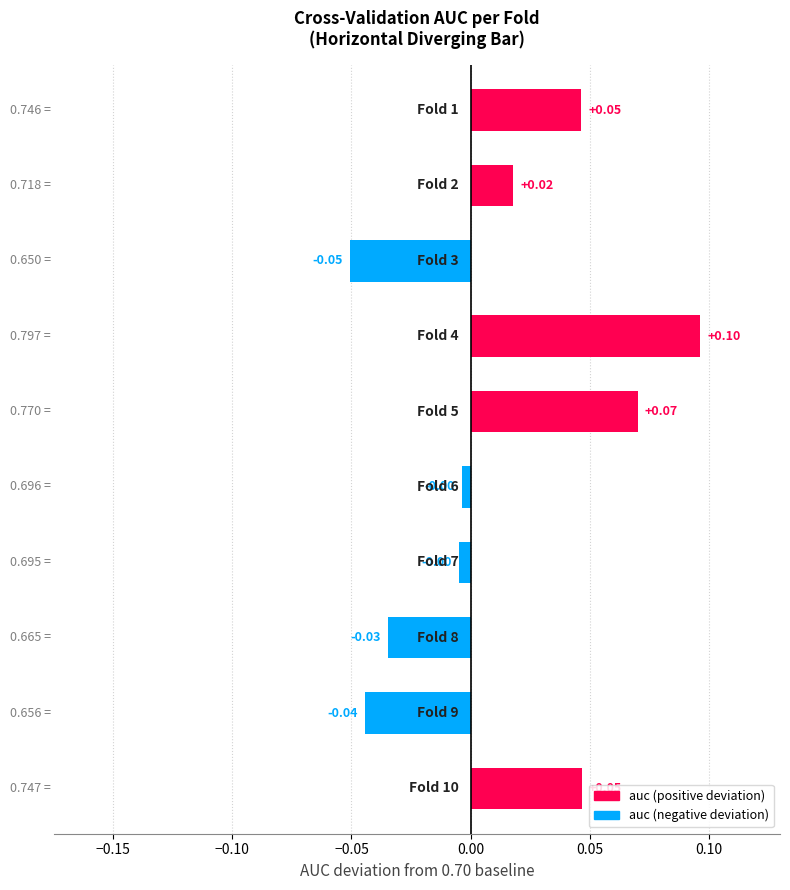

What is the maximum value shown in the chart?

0.1